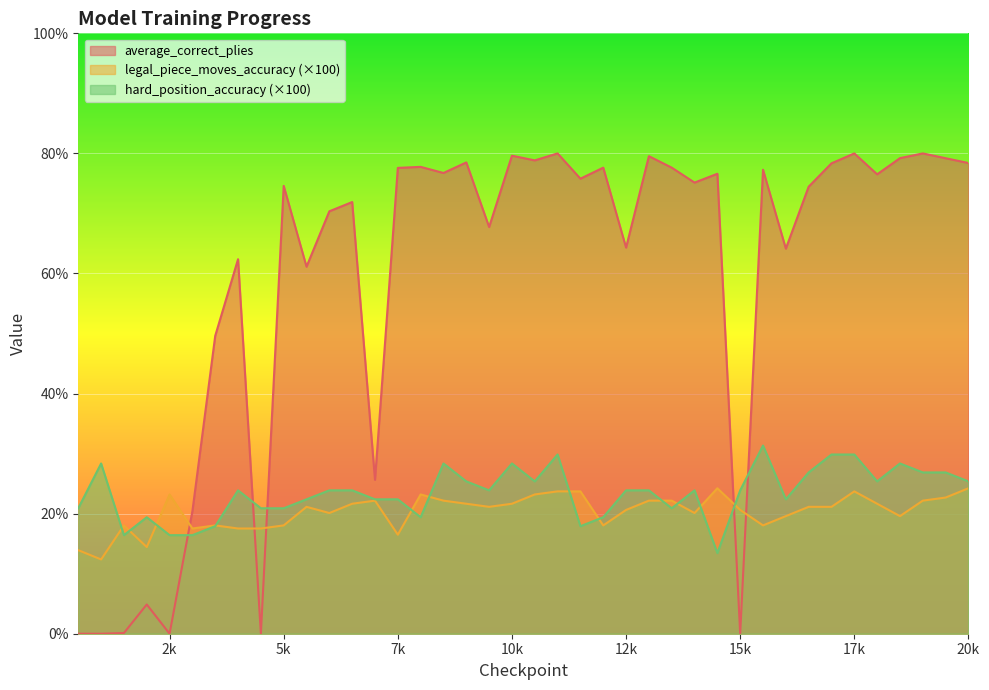

Which series has the largest total across all categories?

average_correct_plies